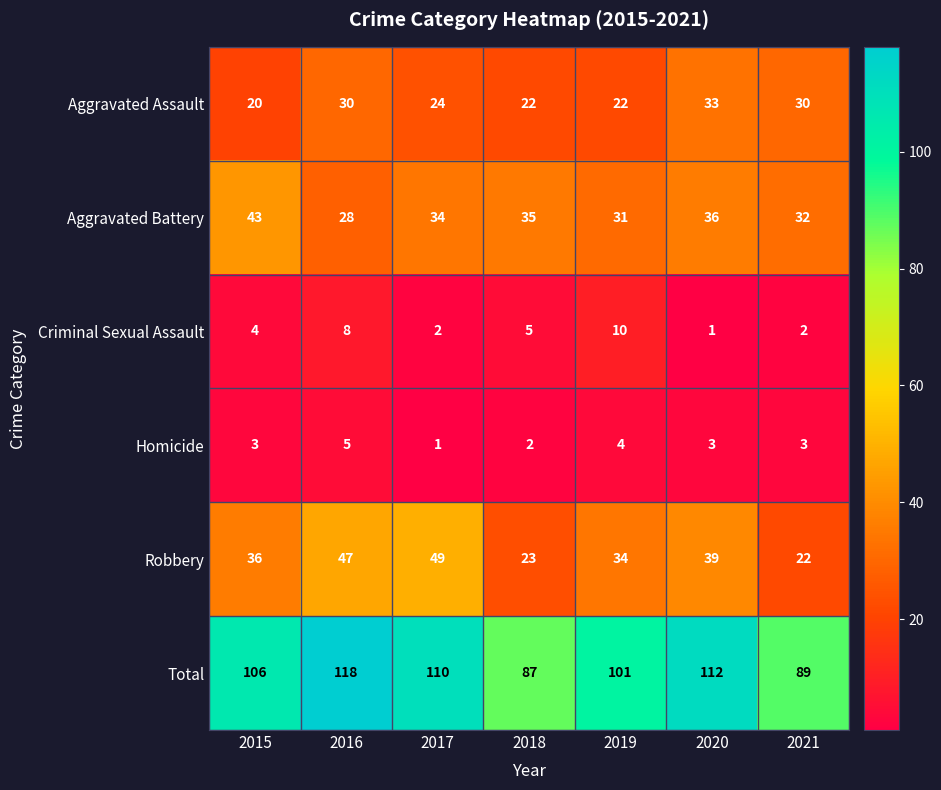

Which series has the largest total across all categories?

Total